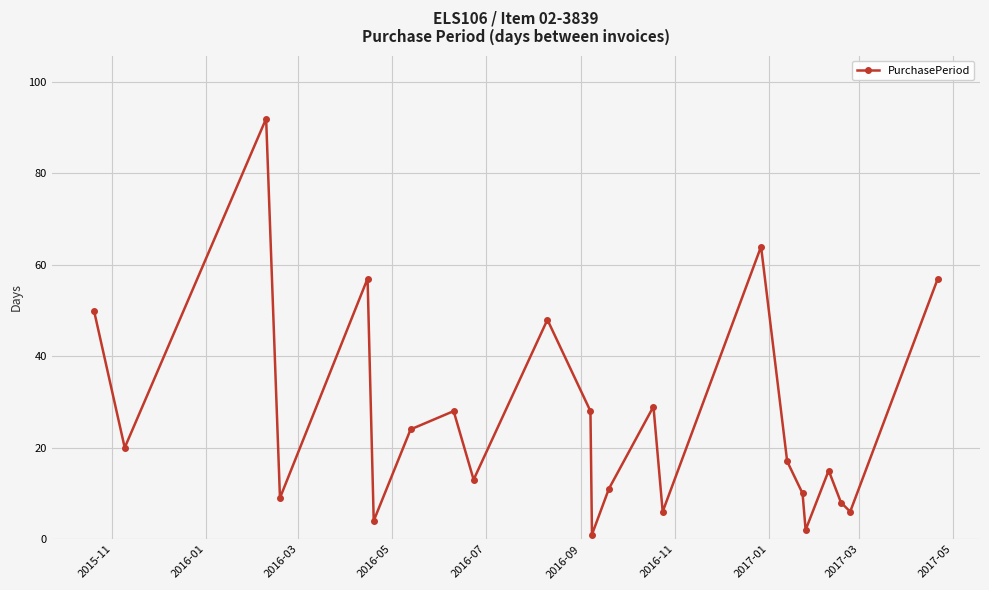

True or false: there are more than 1 points higher than both neighbors.

True